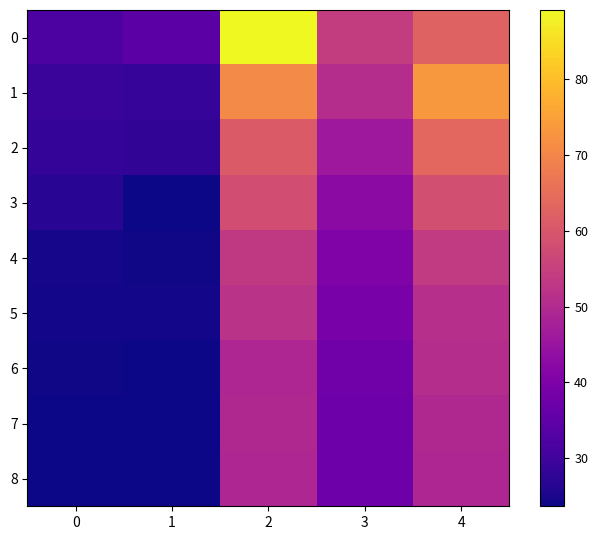

List the series in order of their peak value, highest first.

0, 1, 2, 3, 4, 5, 6, 7, 8